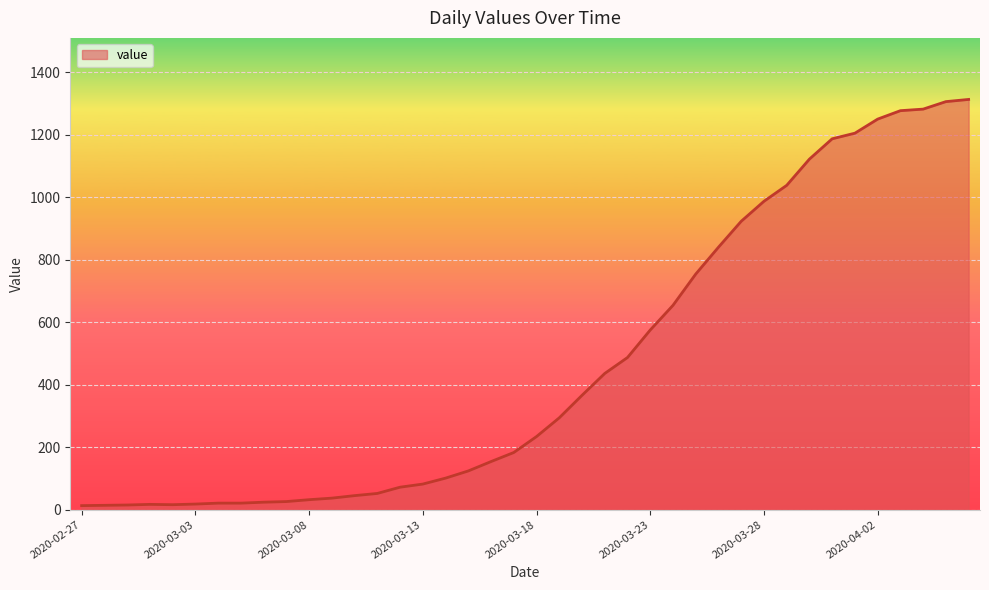

What is the minimum value shown in the chart?

13